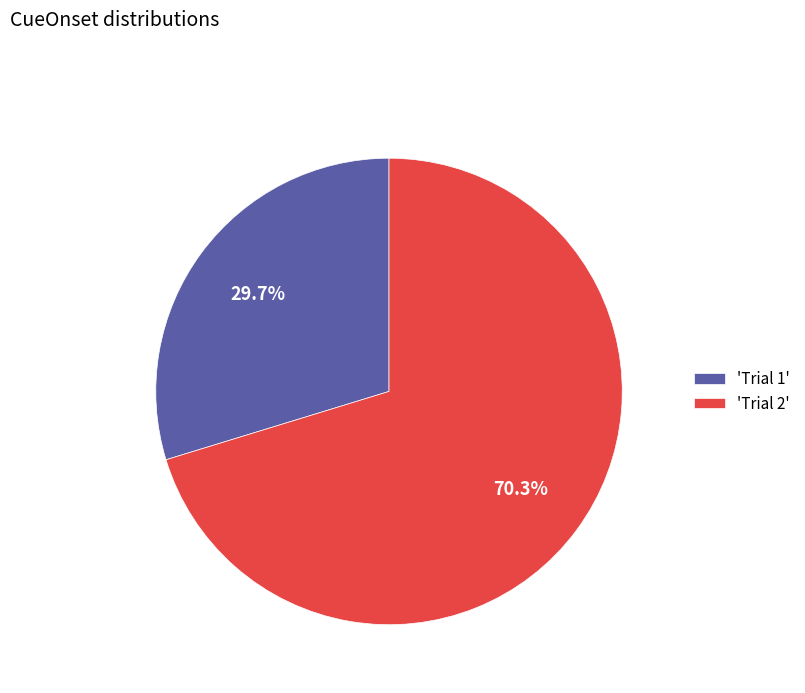

Which has a higher value, 'Trial 1' or 'Trial 2'?

'Trial 2'